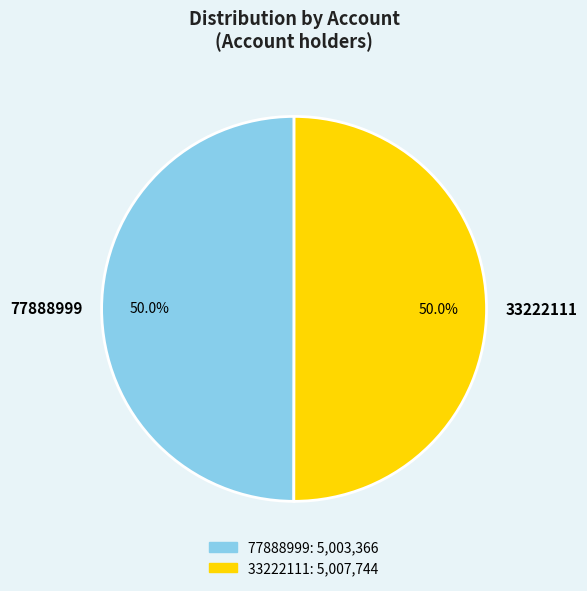

Approximately how many times larger is the value at 33222111 compared to 77888999?

1.0